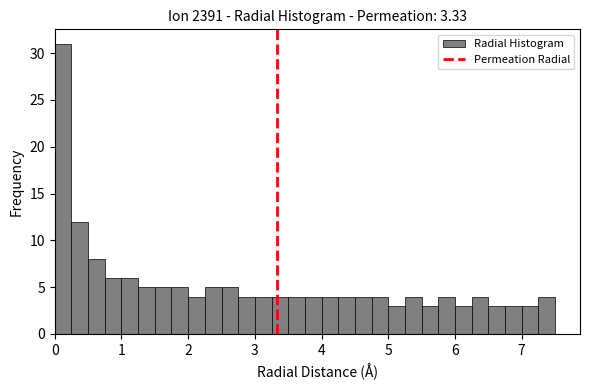

Around what value on the x-axis is the tallest bar? Give the approximate position of its centre, as read against the axis.

0.1